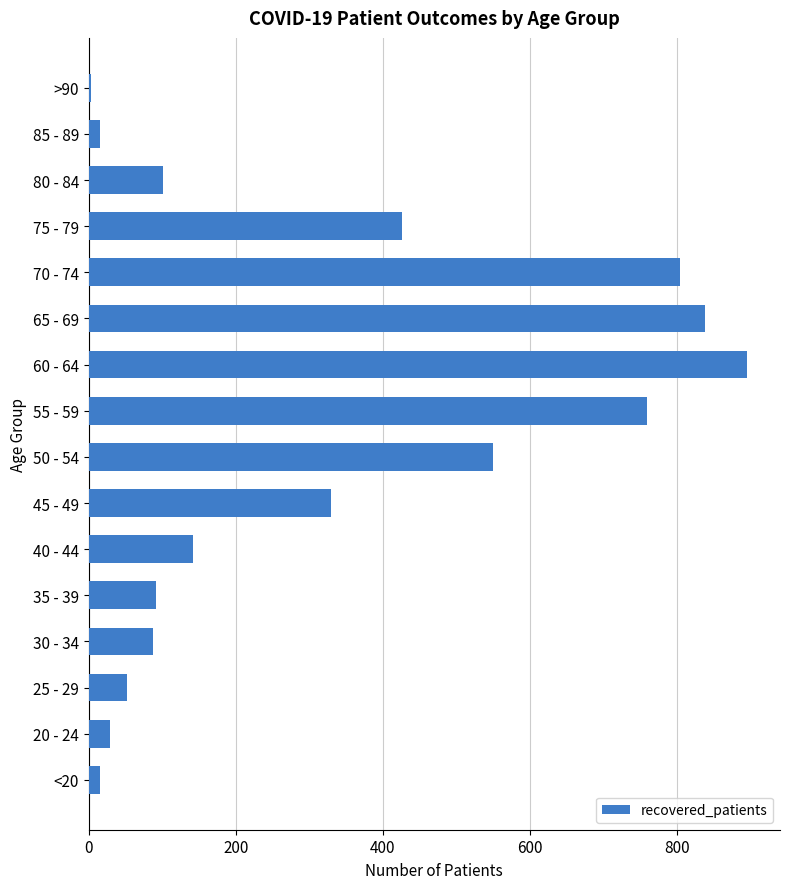

Which label corresponds to the largest value in the chart?

60 - 64